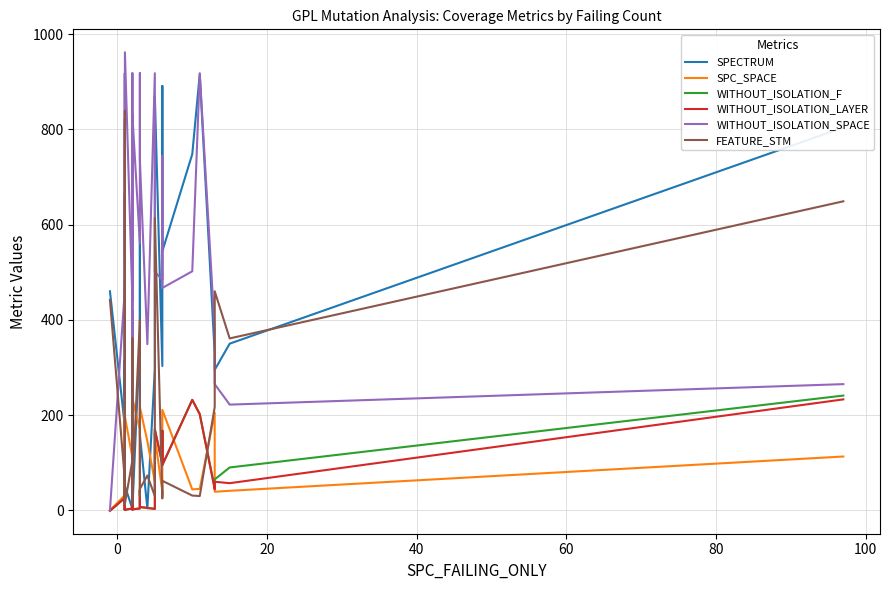

Which series has the largest total across all categories?

WITHOUT_ISOLATION_SPACE